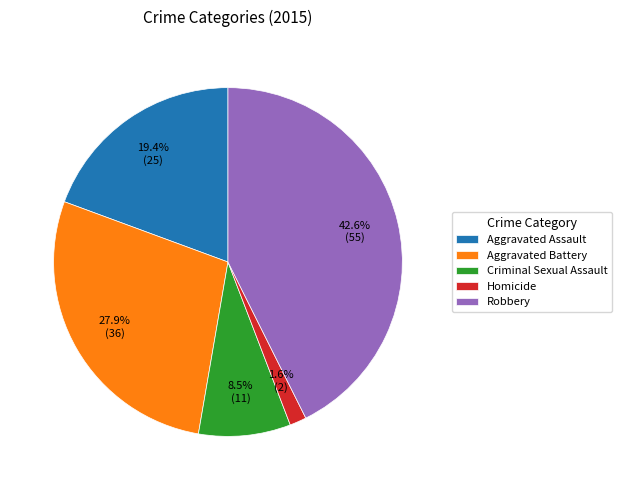

Is the sum of Robbery and Aggravated Assault greater than half?

Yes